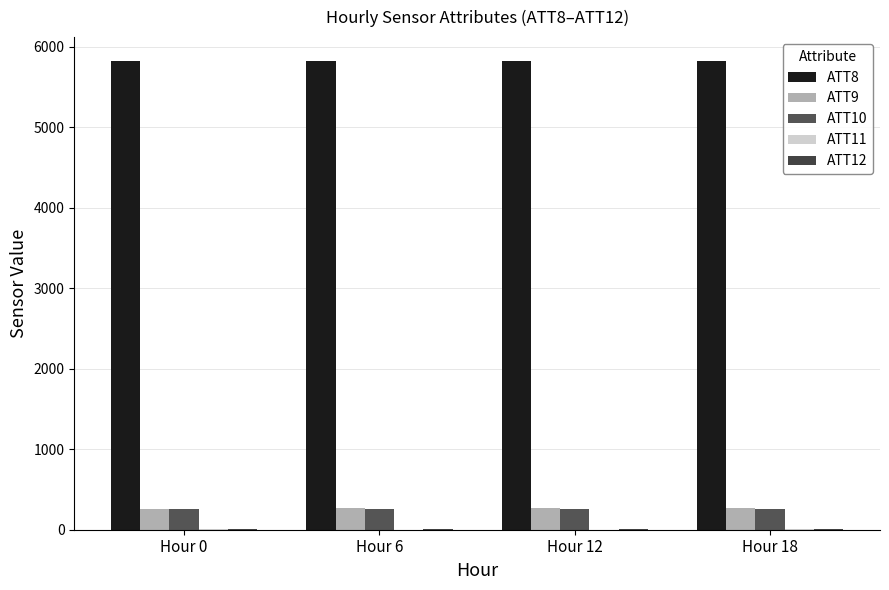

Which has a higher value, Hour 6 or Hour 12?

Hour 6